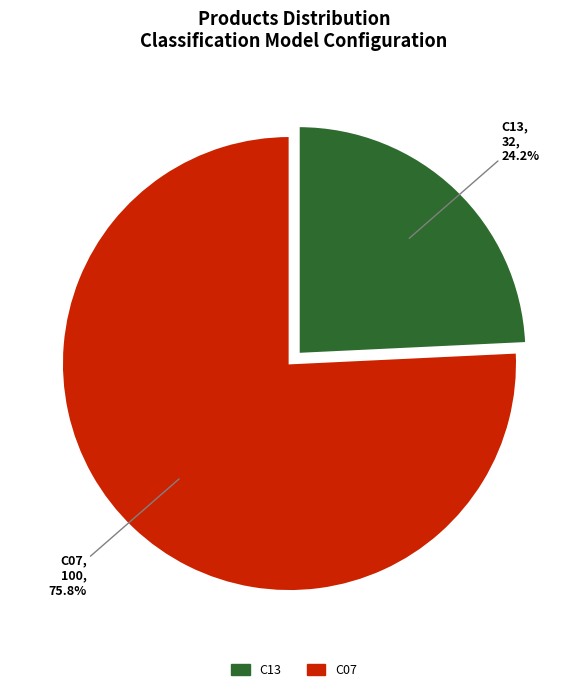

Is there any slice that represents more than half of the pie?

Yes